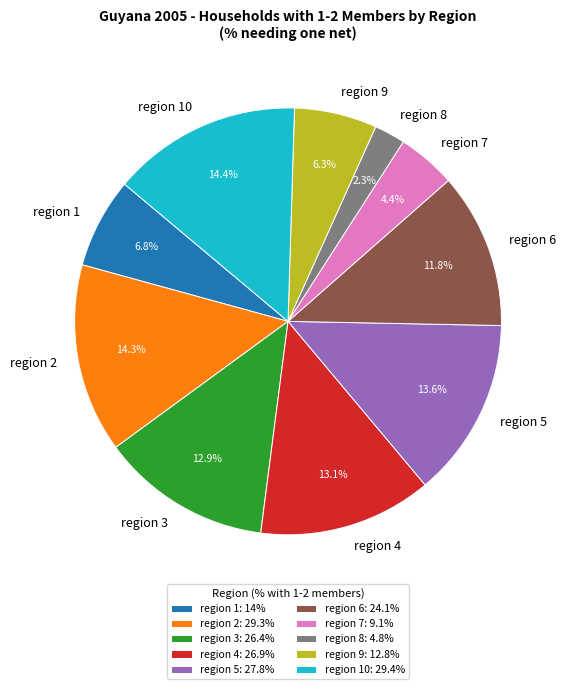

What is the ratio of the value at region 9 to the value at region 4?

0.5